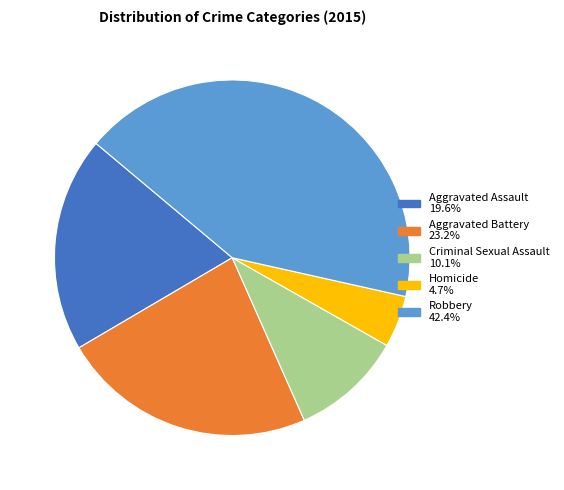

Rank the categories by value from highest to lowest.

Robbery, Aggravated Battery, Aggravated Assault, Criminal Sexual Assault, Homicide